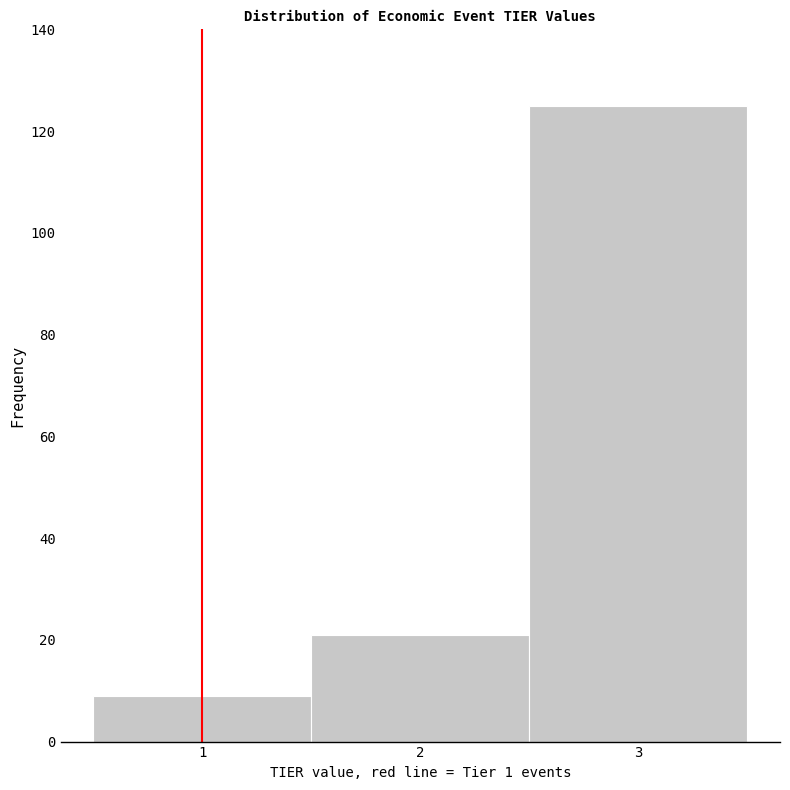

Over which range of the x-axis is the bar tallest?

2.5 to 3.5